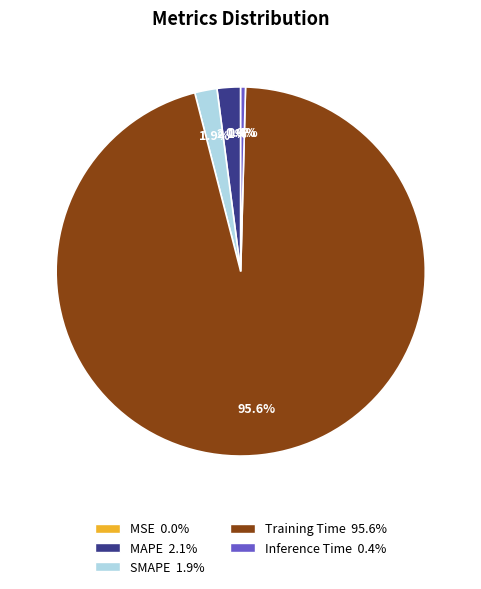

What percentage is NOT represented by Training Time?

4.4%